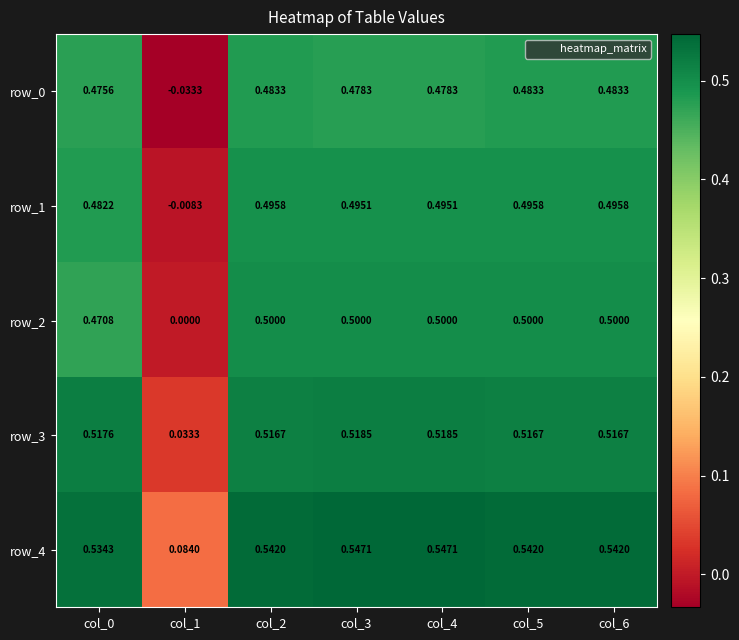

How many data points in row_1 are above 0?

6